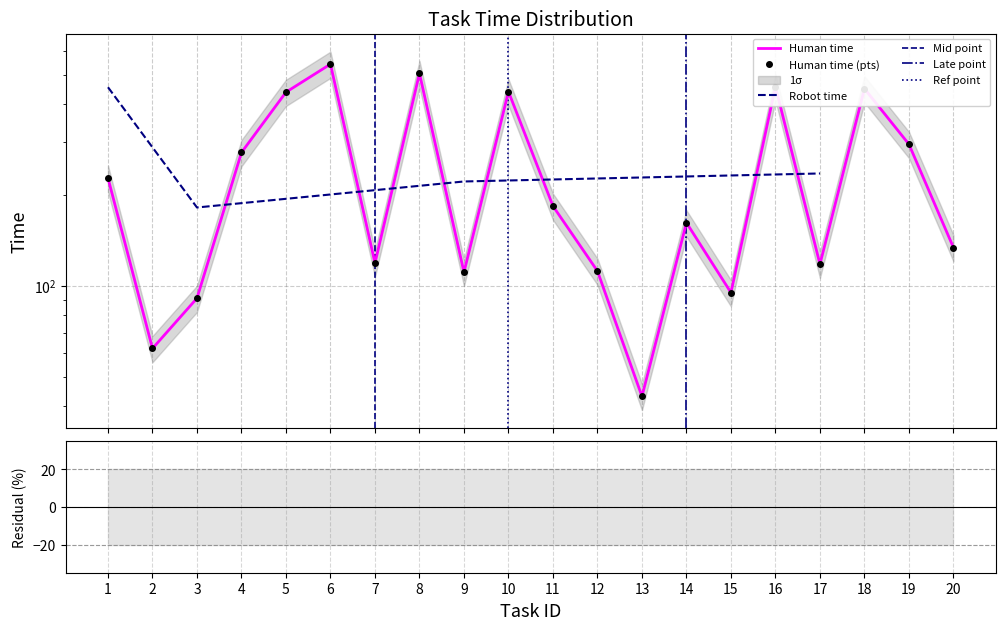

At which label does the data first exceed 184?

1